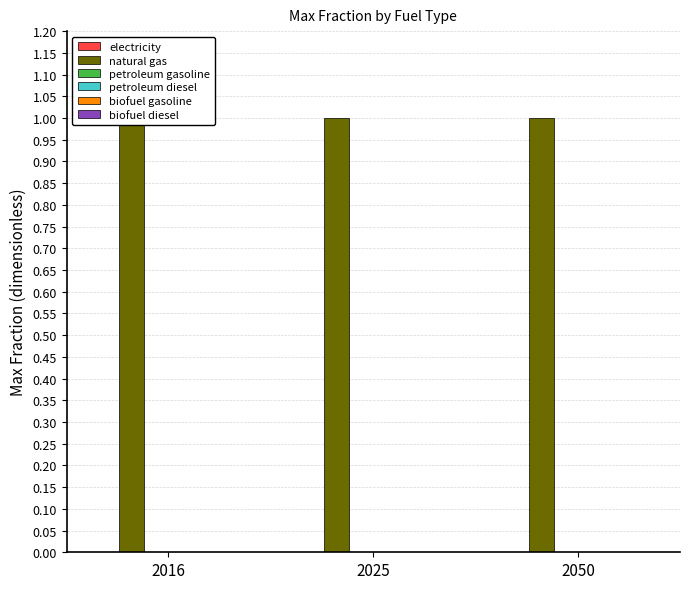

Reading left to right, transcribe all the data shown in this chart.

electricity: 2016=0	2025=0	2050=0
natural gas: 2016=1	2025=1	2050=1
petroleum gasoline: 2016=0	2025=0	2050=0
petroleum diesel: 2016=0	2025=0	2050=0
biofuel gasoline: 2016=0	2025=0	2050=0
biofuel diesel: 2016=0	2025=0	2050=0